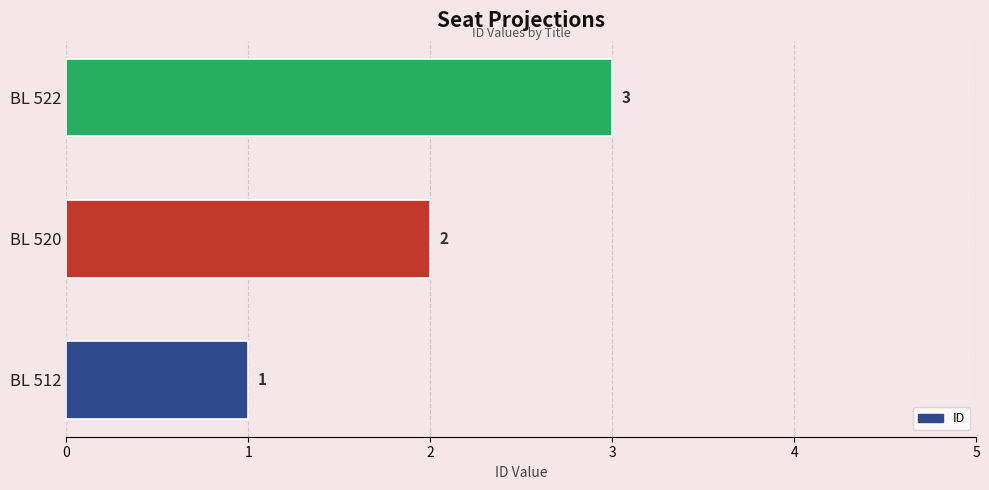

What is the greatest value displayed?

3